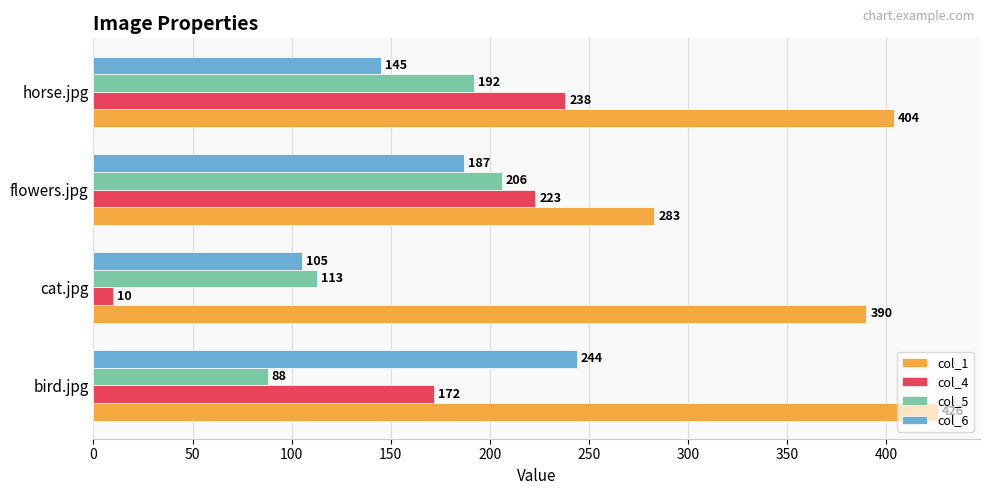

Between bird.jpg and horse.jpg, which series saw the biggest shift?

col_5